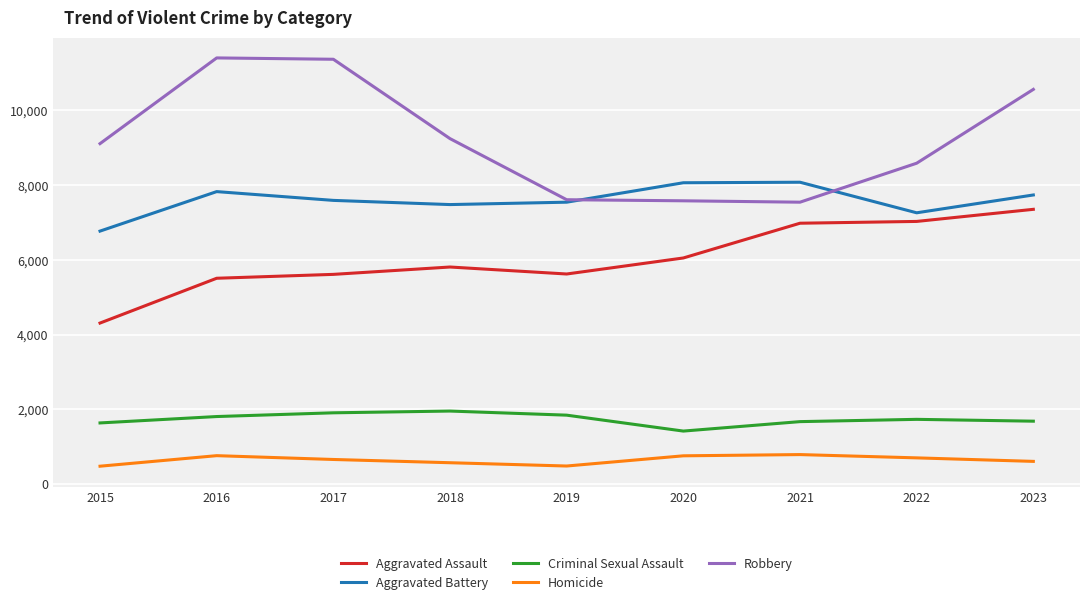

True or false: Robbery has more than 2 interior local peaks.

False